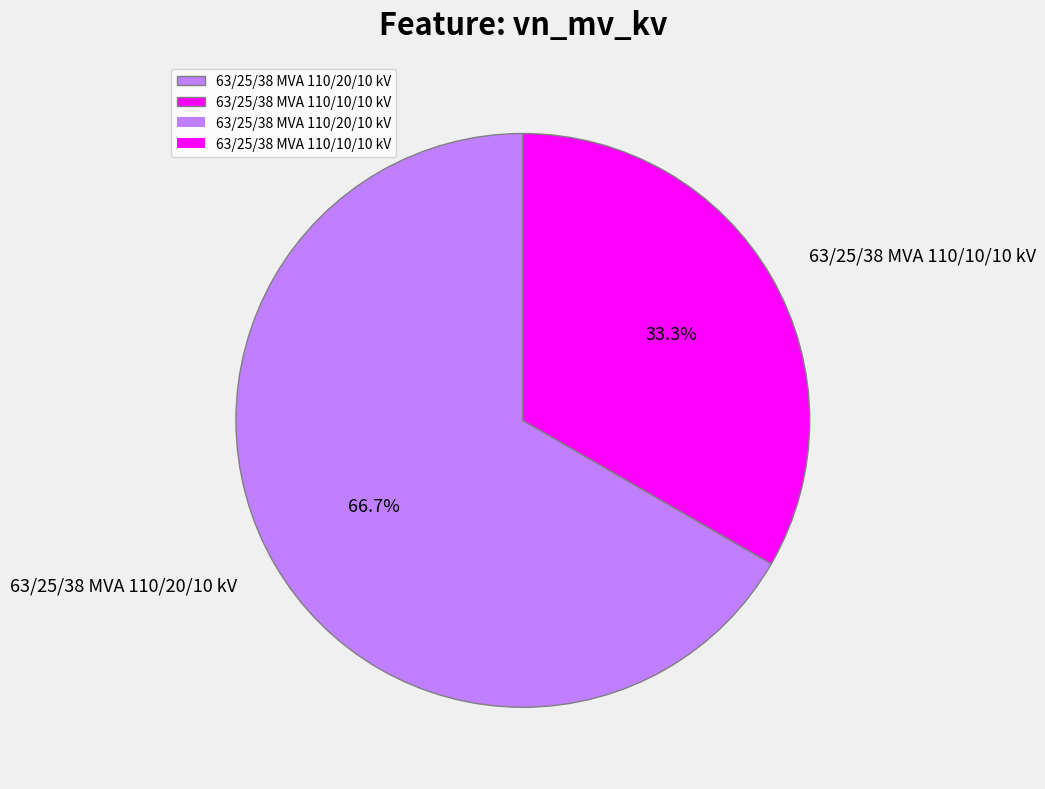

The 63/25/38 MVA 110/10/10 kV slice represents 24% of the pie. True or false?

False